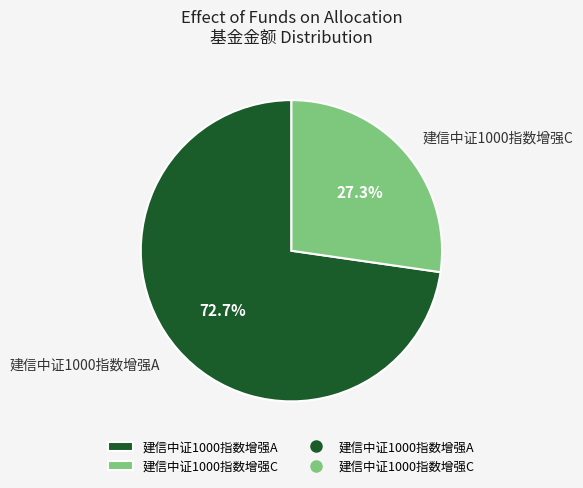

What is the total percentage of 建信中证1000指数增强C and 建信中证1000指数增强A?

100.0%